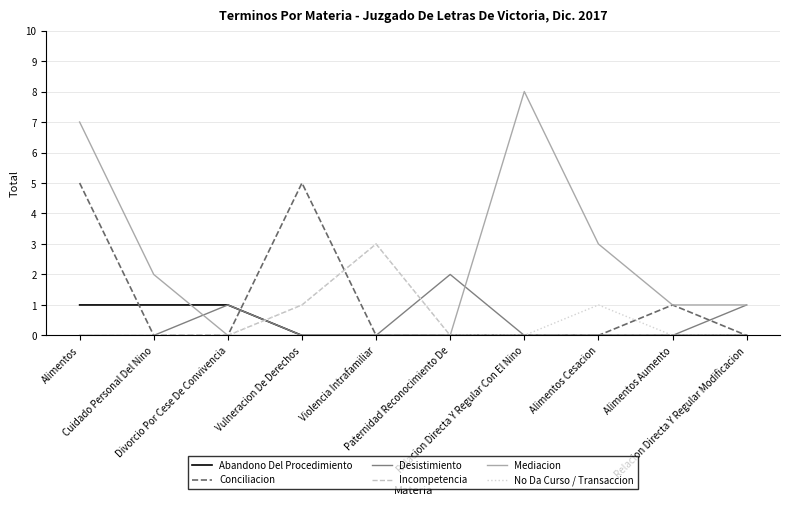

At how many categories does at least one series exceed 6?

2